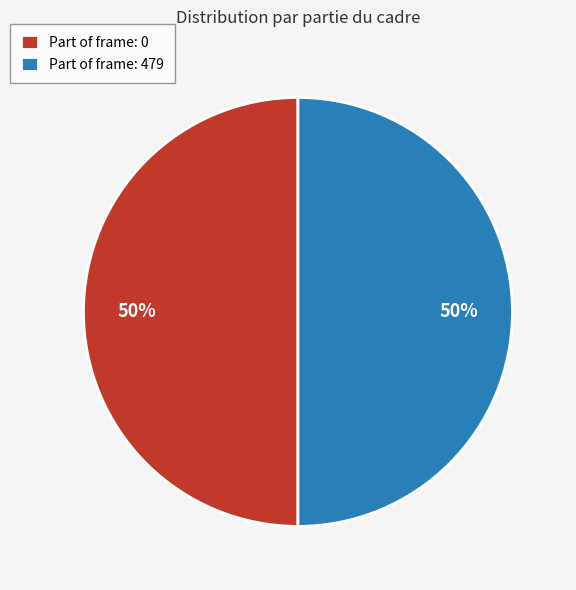

Is it true that Part of frame: 0 is 50% of the pie?

True